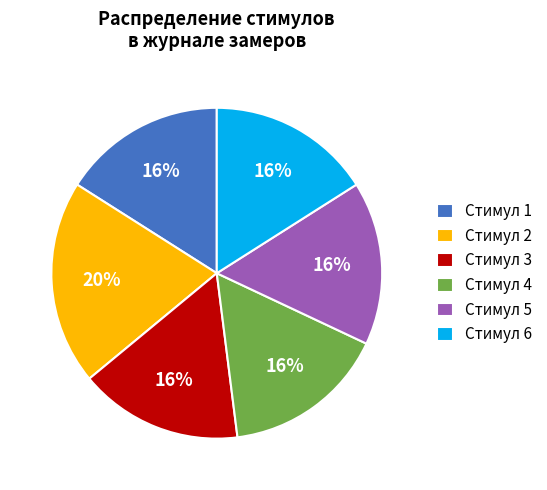

To the nearest percent, what percentage of the pie is Стимул 5?

16%